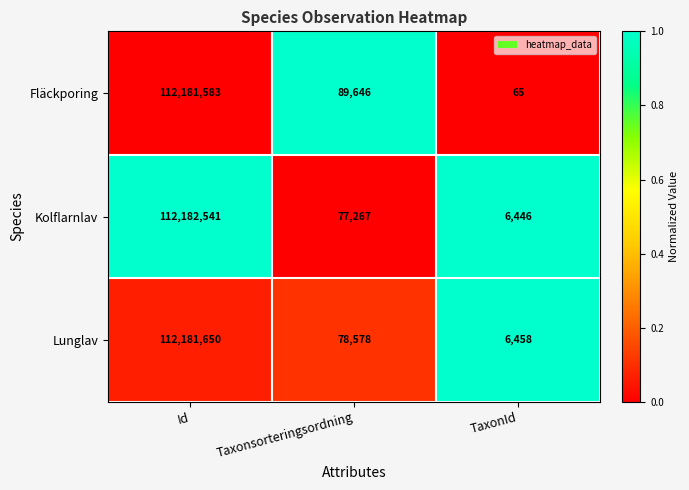

Reading right to left, extract all data points from this chart.

Fläckporing: TaxonId=65	Taxonsorteringsordning=89646	Id=112181583
Kolflarnlav: TaxonId=6446	Taxonsorteringsordning=77267	Id=112182541
Lunglav: TaxonId=6458	Taxonsorteringsordning=78578	Id=112181650